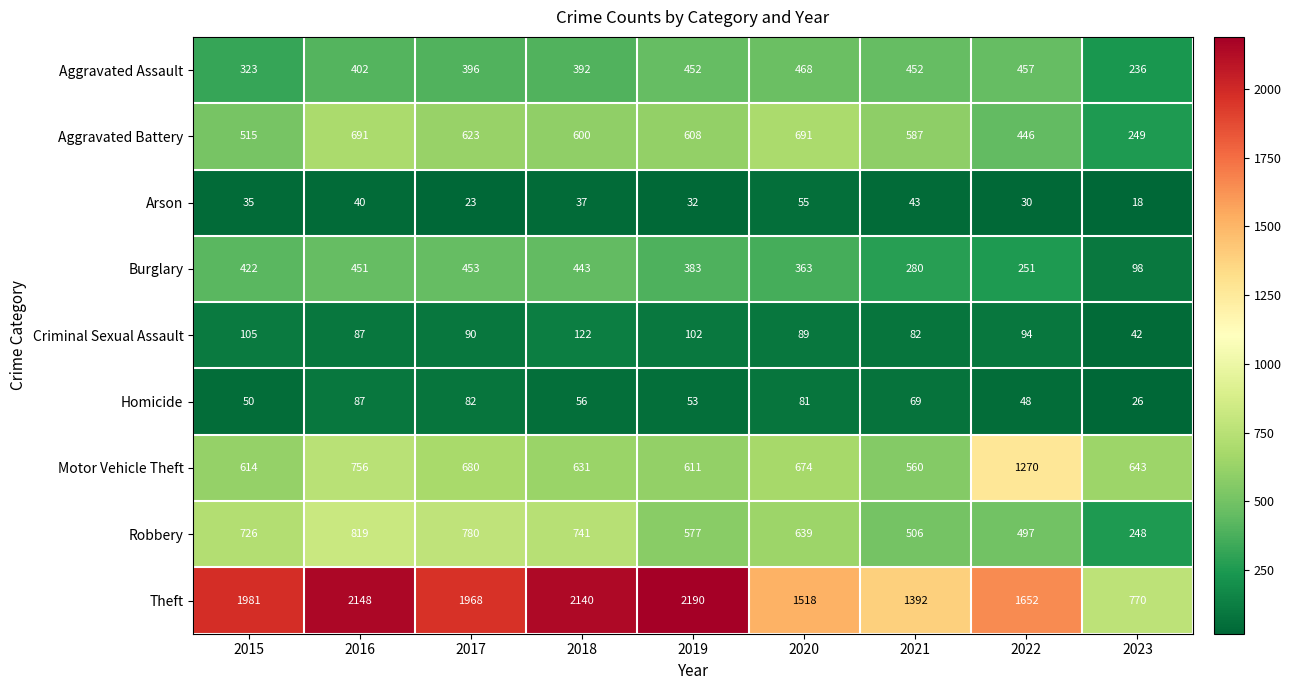

What is the sum of the Burglary values at 2021 and 2019?

663